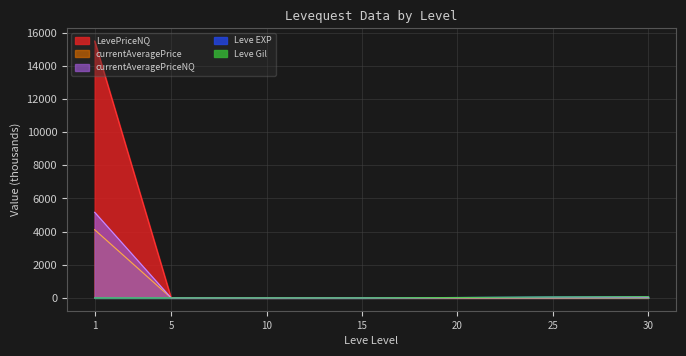

Which series changed the most between 1 and 10?

LevePriceNQ